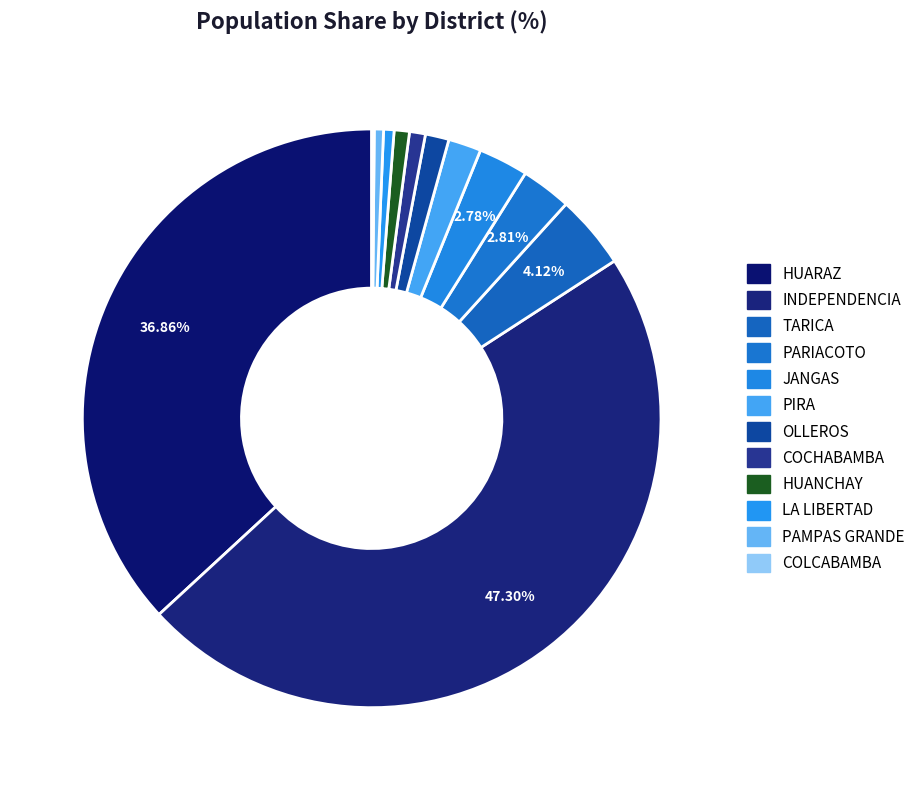

Is there any slice that represents more than half of the pie?

No